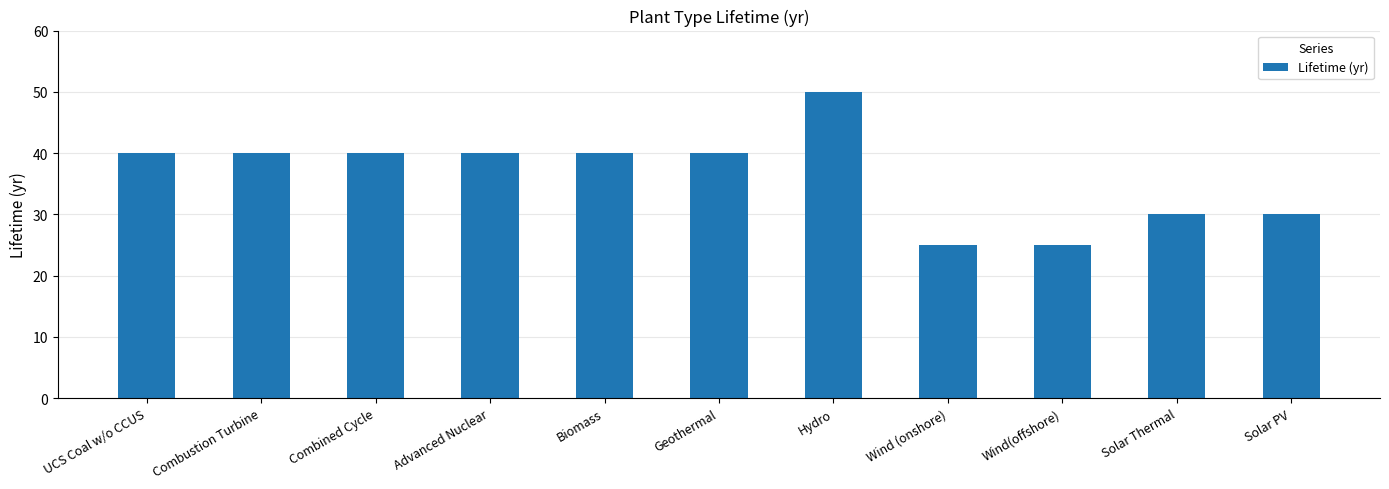

Which has a higher value, Combustion Turbine or Wind (onshore)?

Combustion Turbine